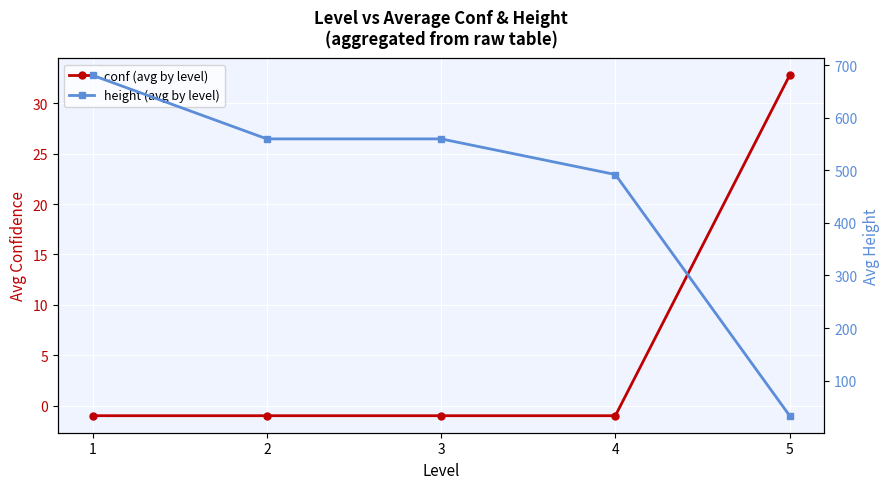

True or false: height (avg by level) has more than 2 points higher than both neighbors.

False